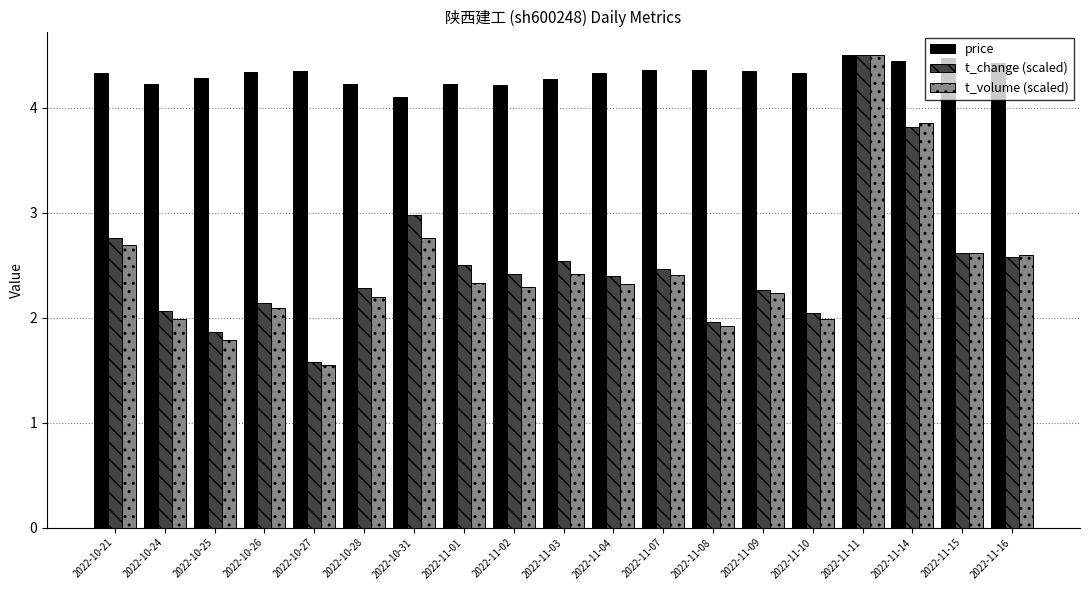

What is the maximum value shown in the chart?

4.5